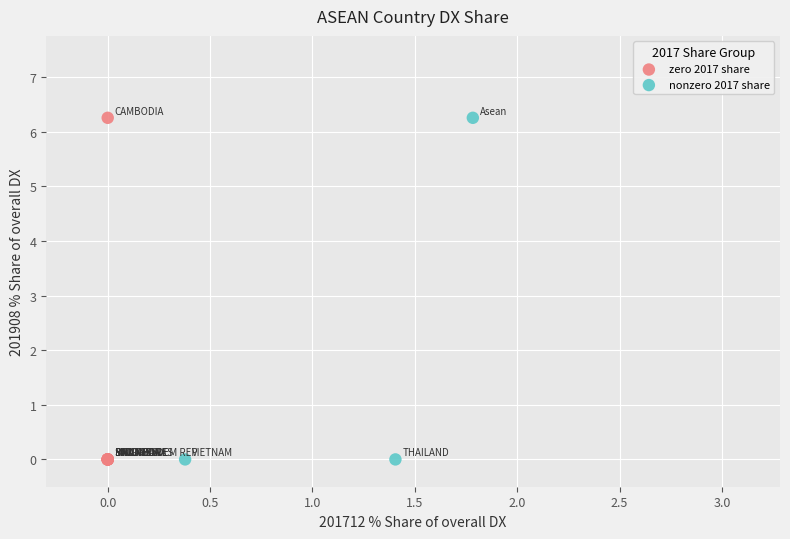

What are all the series names shown in the legend?

zero 2017 share, nonzero 2017 share